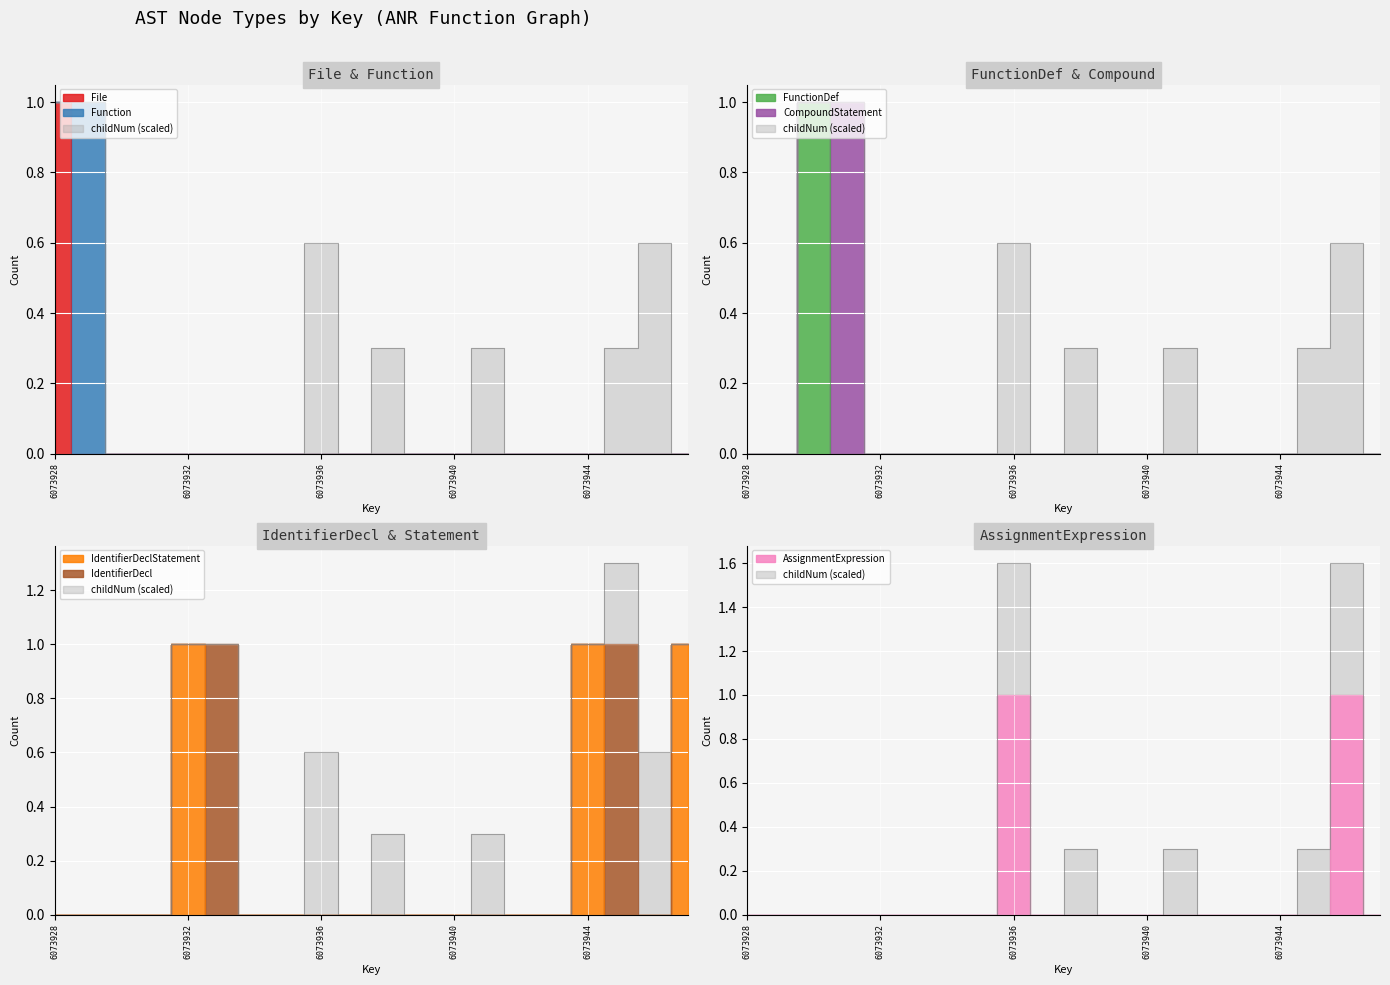

List the labels in order of AssignmentExpression value, largest first.

6073936, 6073946, 6073928, 6073929, 6073930, 6073931, 6073932, 6073933, 6073934, 6073935, 6073937, 6073938, 6073939, 6073940, 6073941, 6073942, 6073943, 6073944, 6073945, 6073947